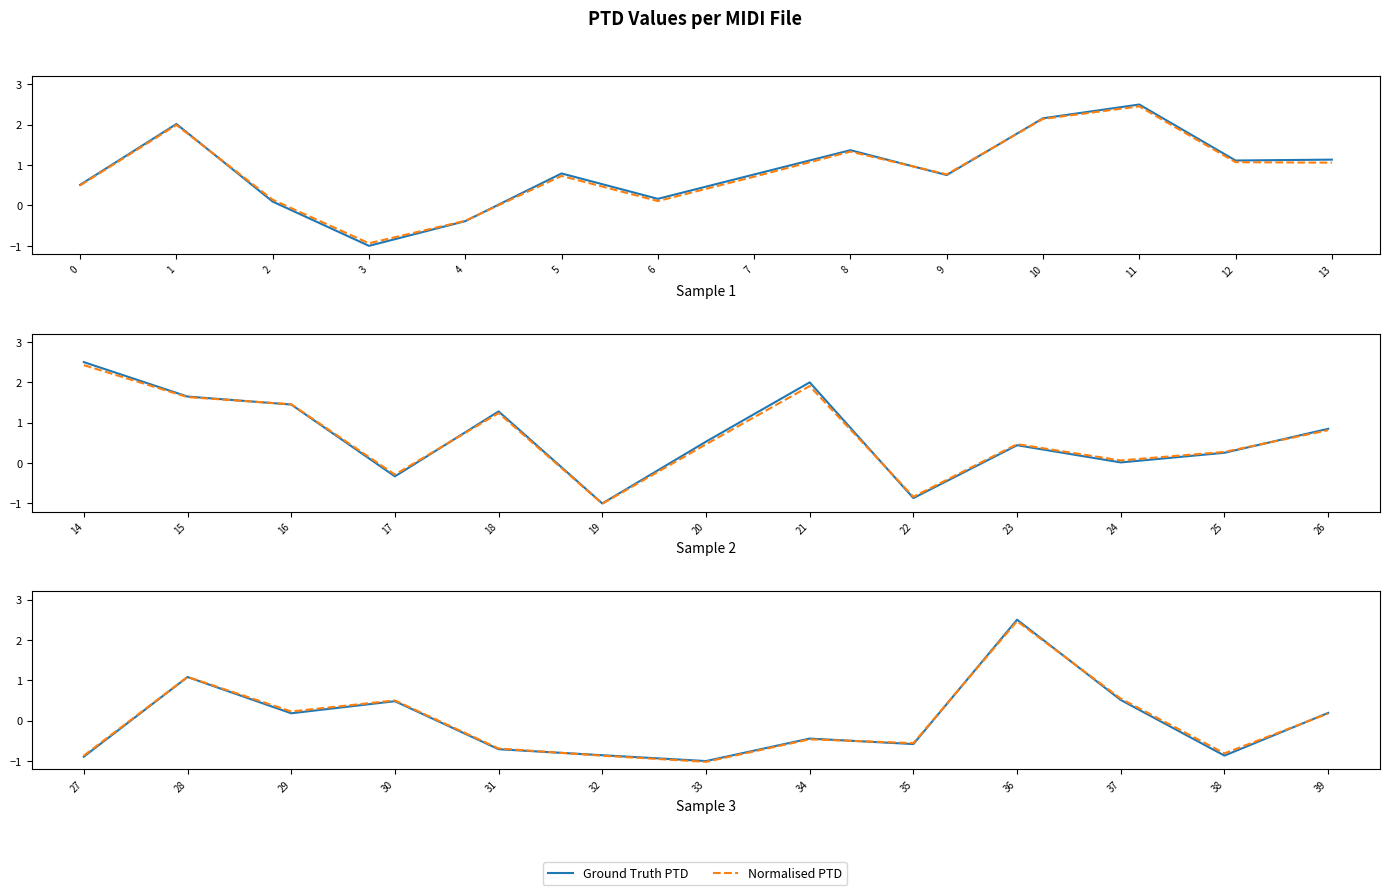

List the series in order of their overall mean, highest first.

Normalised PTD, Ground Truth PTD